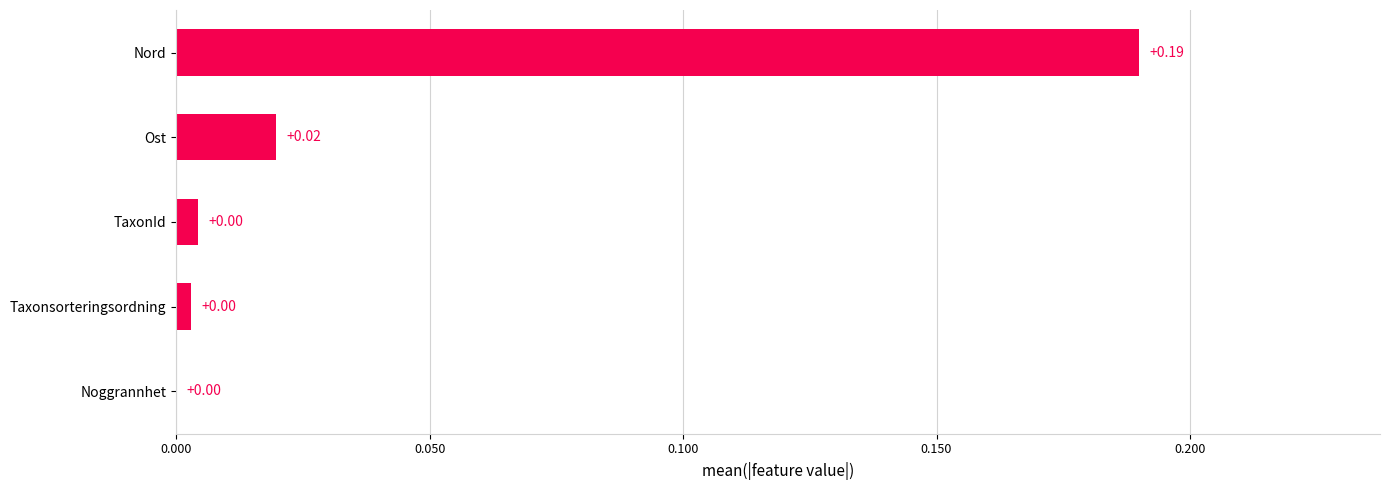

Between Taxonsorteringsordning and Nord, which is larger?

Nord